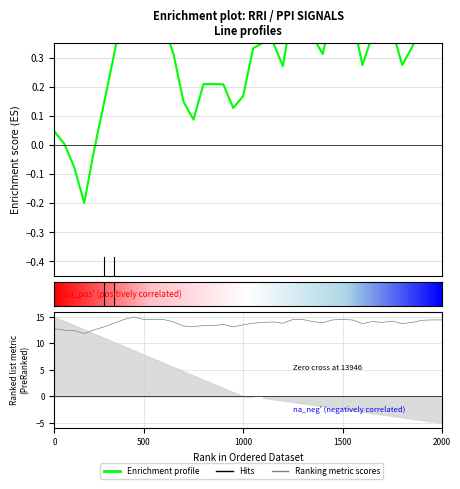

In RRI_inf, how many points are lower than both neighbors (excluding endpoints)?

9